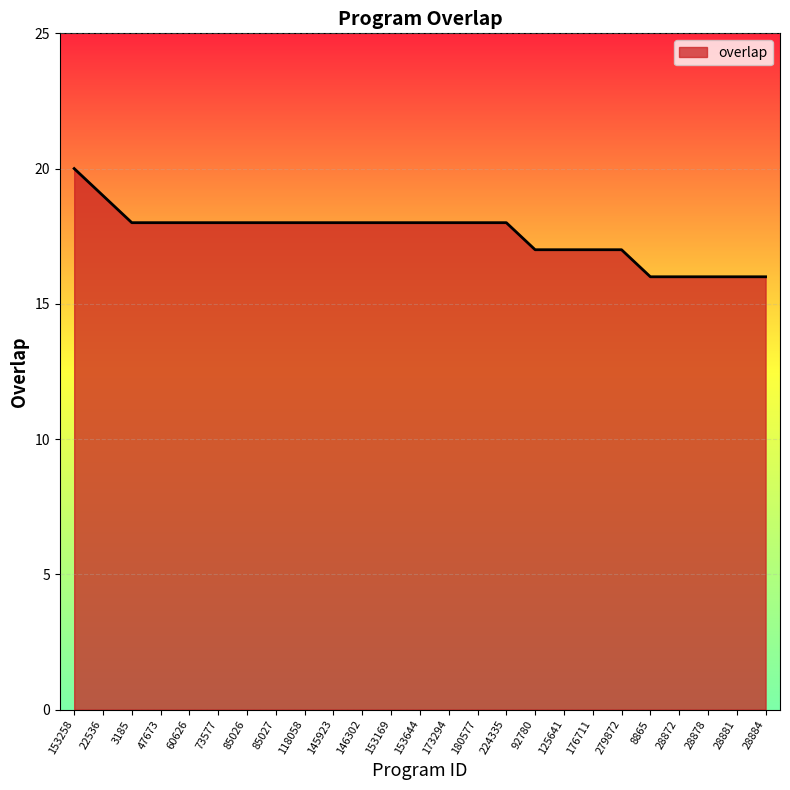

What is the minimum value shown in the chart?

16